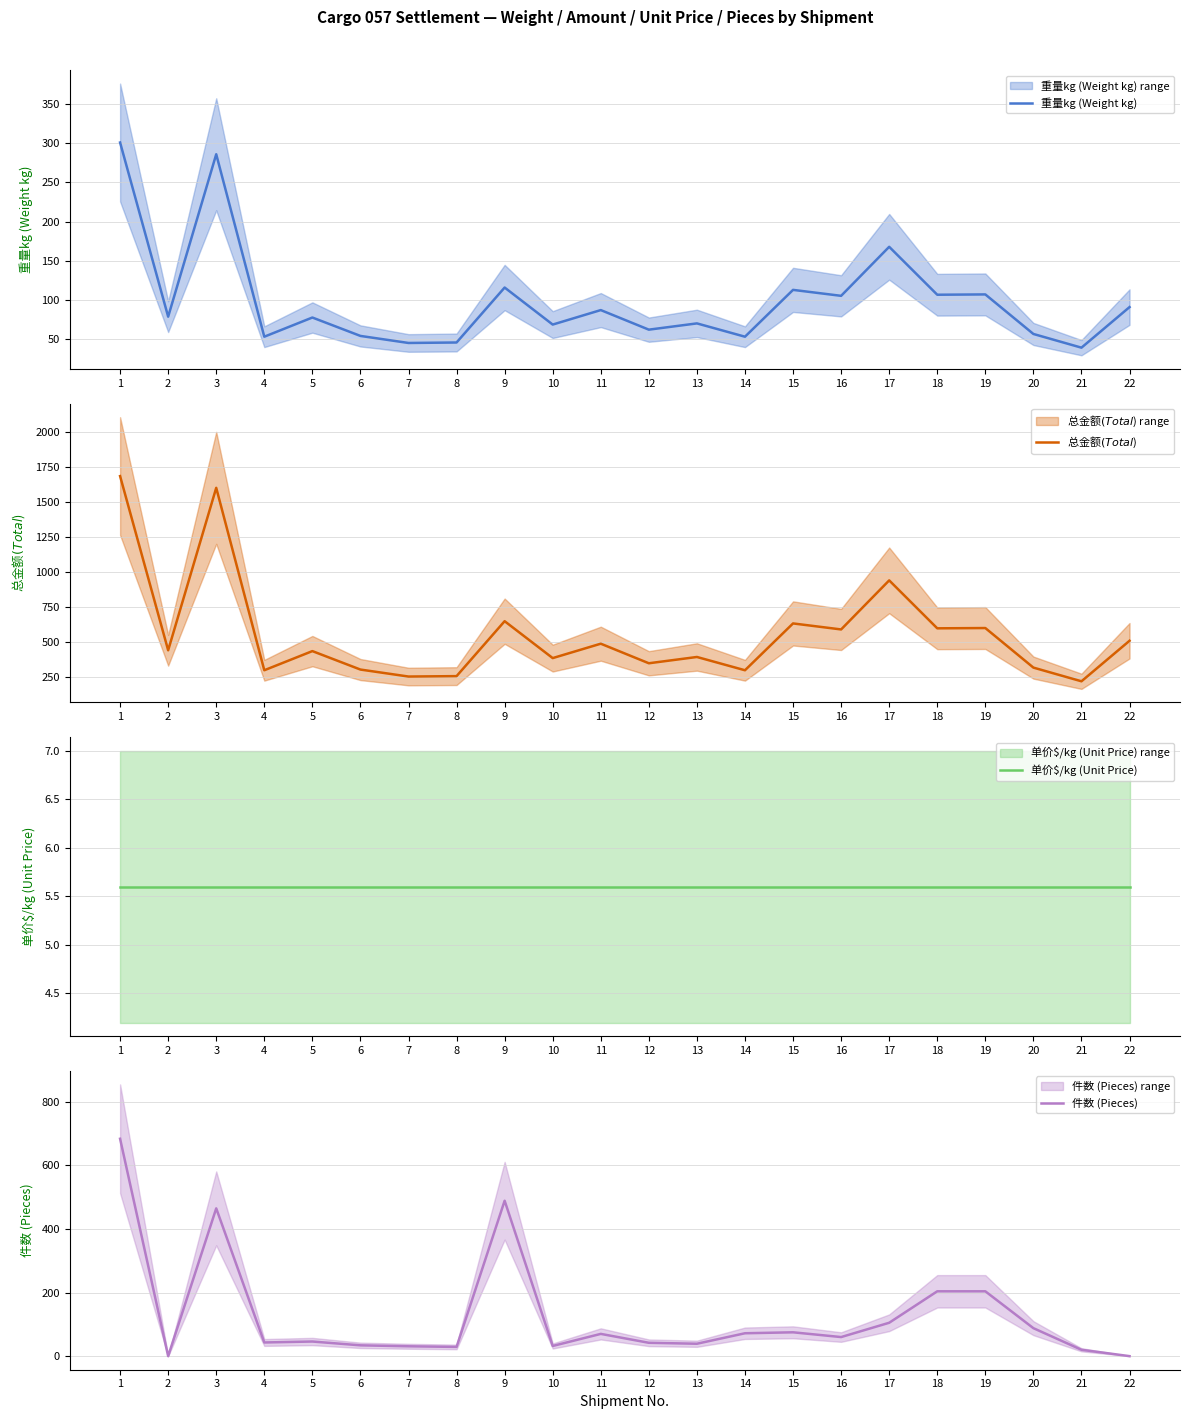

Reading left to right, list all the values displayed in this chart.

重量kg (Weight kg): 301.0	78.6	286.0	53.0	77.5	54.0	45.0	45.6	115.8	68.5	87.0	62.0	70.0	53.0	112.8	105.2	167.8	106.6	107.0	56.5	39.0	90.8
总金额$ (Total $): 1686.0	440.0	1602.0	297.0	434.0	302.0	252.0	255.0	648.0	384.0	487.0	347.0	392.0	297.0	632.0	589.0	940.0	597.0	599.0	316.0	218.0	508.0
单价$/kg (Unit Price): 5.6	5.6	5.6	5.6	5.6	5.6	5.6	5.6	5.6	5.6	5.6	5.6	5.6	5.6	5.6	5.6	5.6	5.6	5.6	5.6	5.6	5.6
件数 (Pieces): 684.0	0.0	465.0	43.0	46.0	34.0	31.0	29.0	489.0	32.0	70.0	42.0	39.0	72.0	75.0	60.0	105.0	204.0	204.0	88.0	20.0	0.0